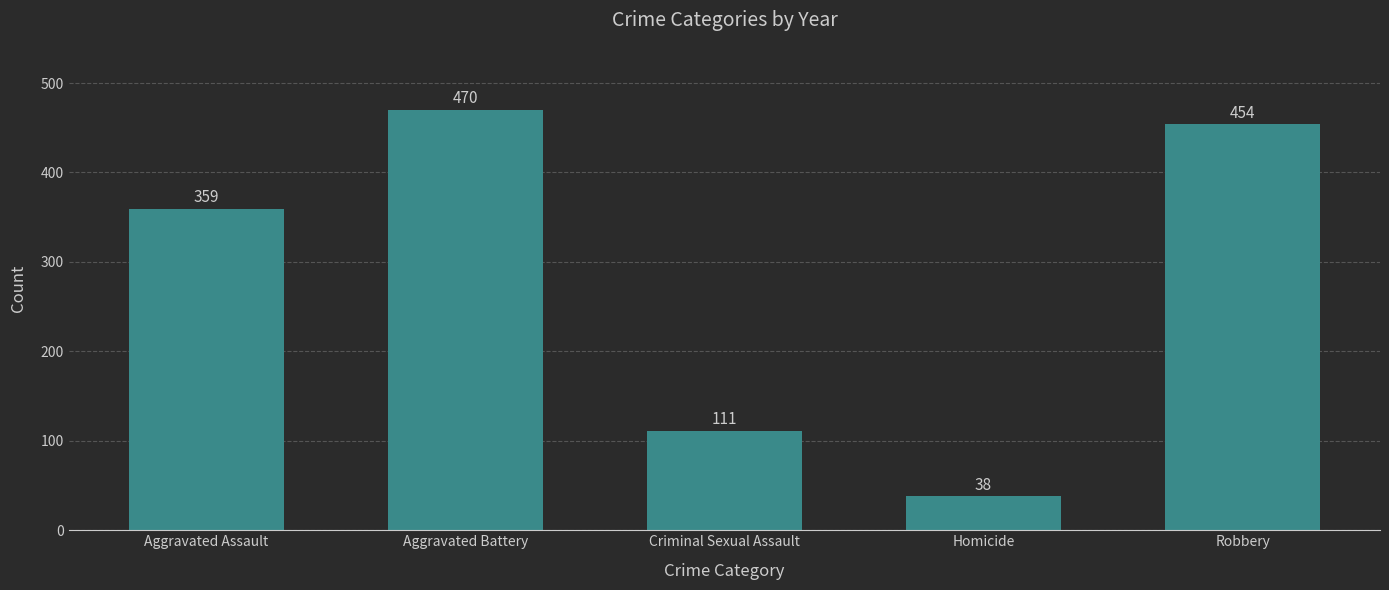

How many values are below 359?

2